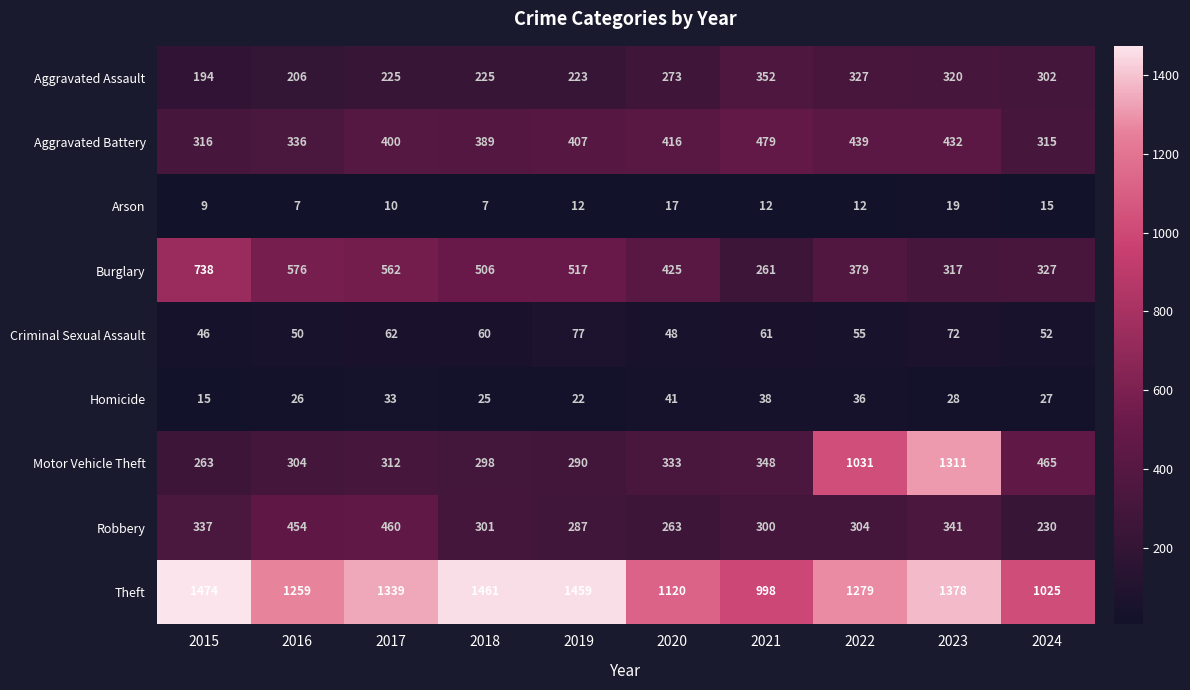

Which series has the widest spread of values?

Motor Vehicle Theft